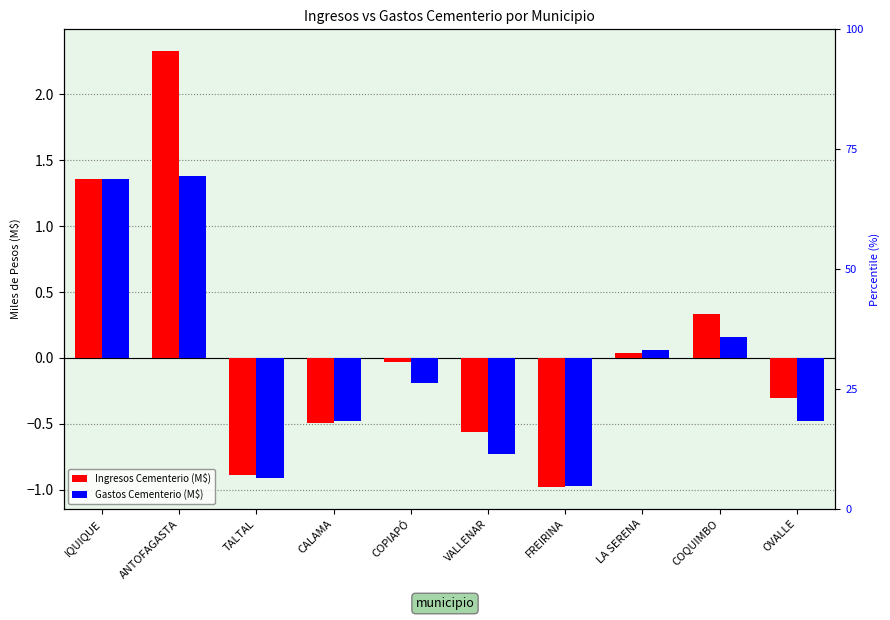

Reading left to right, extract all data points from this chart.

Ingresos Cementerio (M$): 1.4	2.3	-0.9	-0.5	-0.0	-0.6	-1.0	0.0	0.3	-0.3
Gastos Cementerio (M$): 1.4	1.4	-0.9	-0.5	-0.2	-0.7	-1.0	0.1	0.2	-0.5